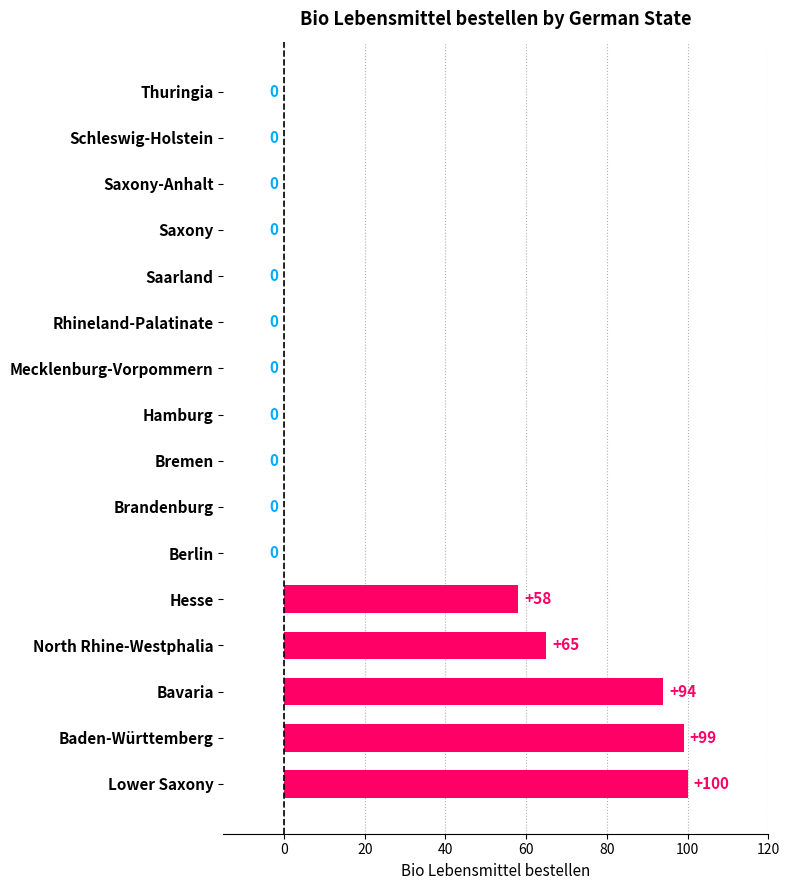

What is the sum of all values?

416